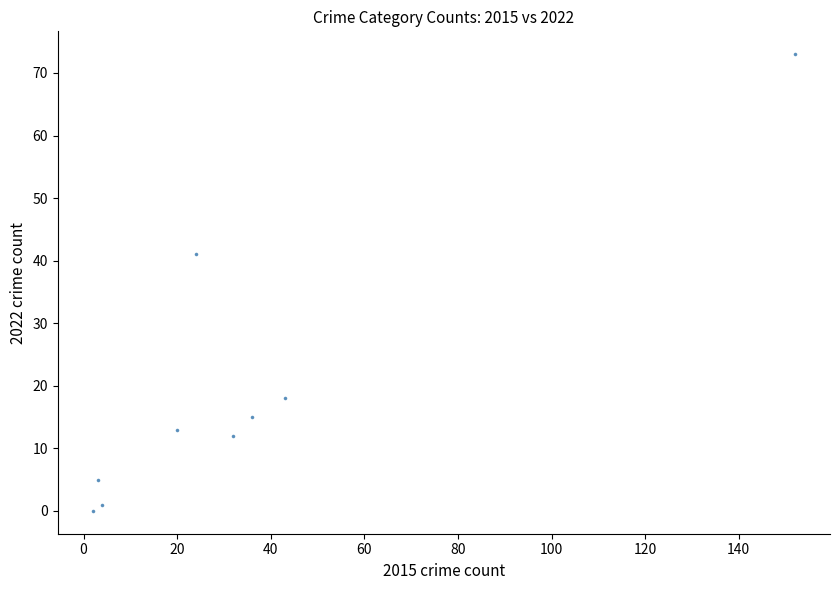

What is the average X value?

35